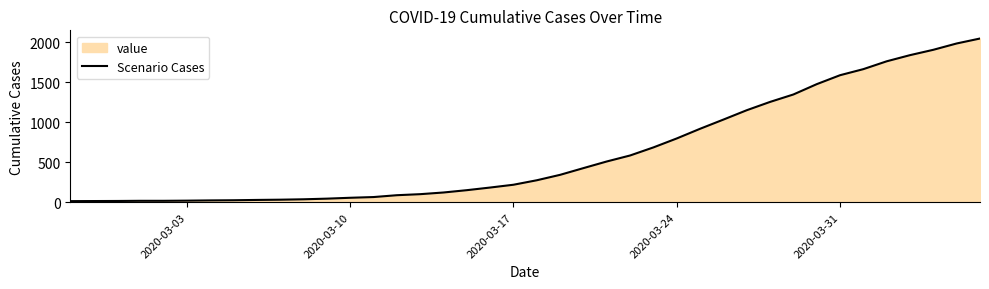

What is the value of the 14th point from the left?

64